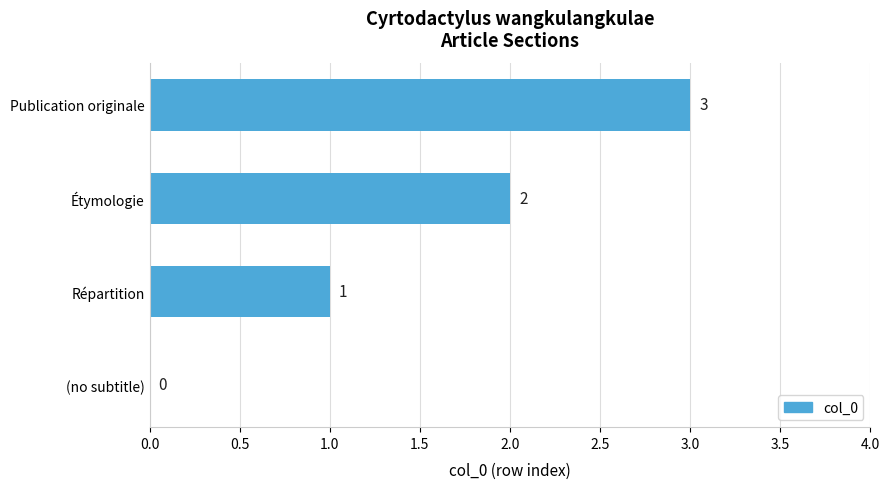

How many values are between 1 and 3?

3